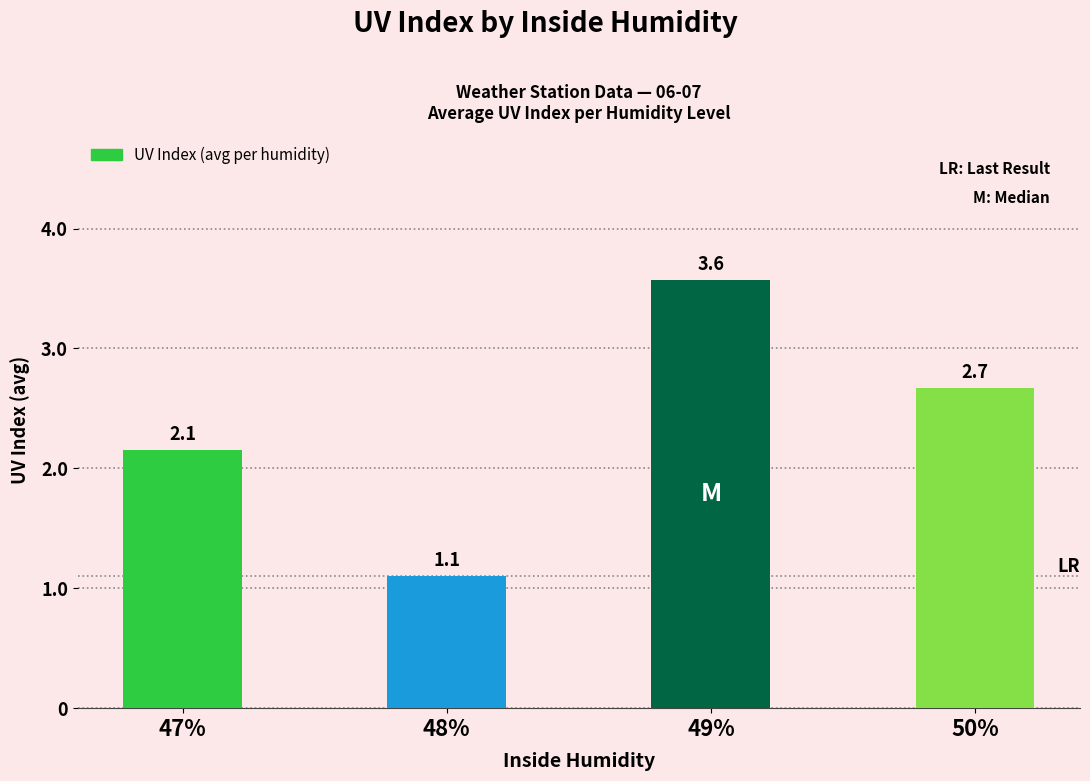

Rank the categories by value from highest to lowest.

49%, 50%, 47%, 48%